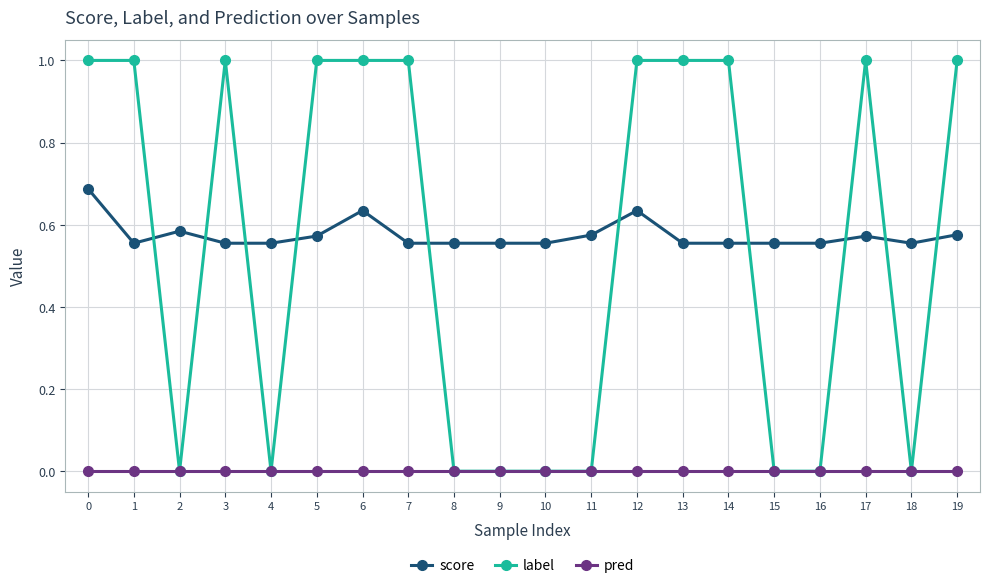

Is it true that label equals -0.4 at 9?

False